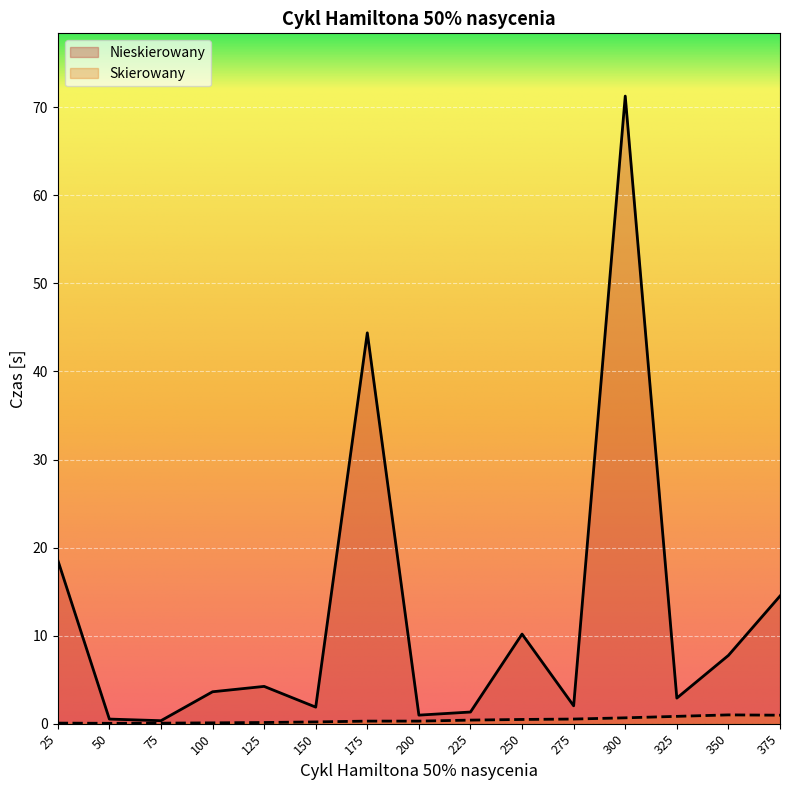

What is the value of the Skierowany point at the 12th from the left?

0.7